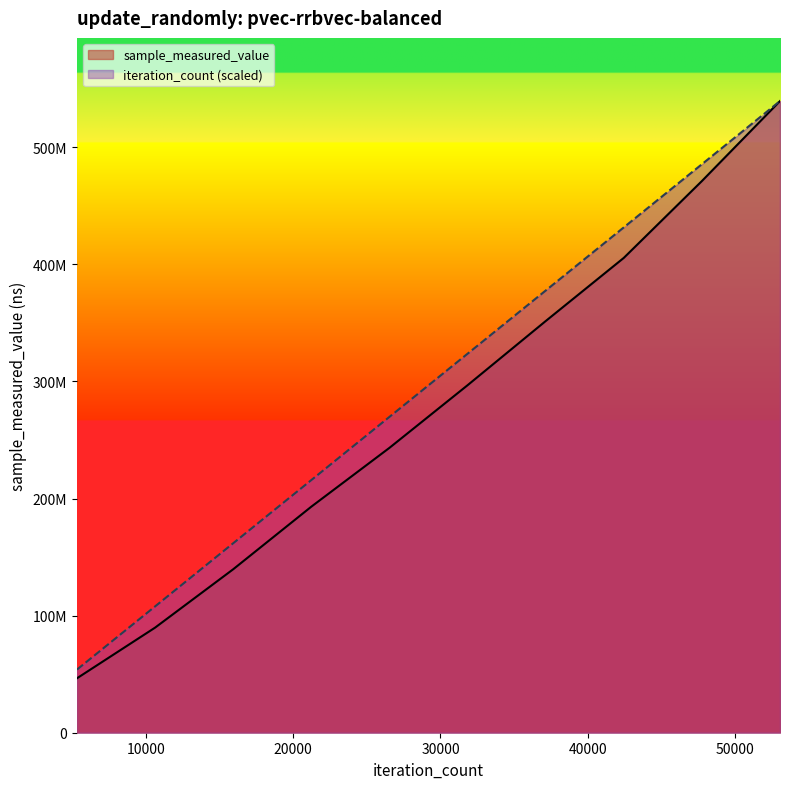

What is the difference between the highest and lowest values at 600?

7437028.9